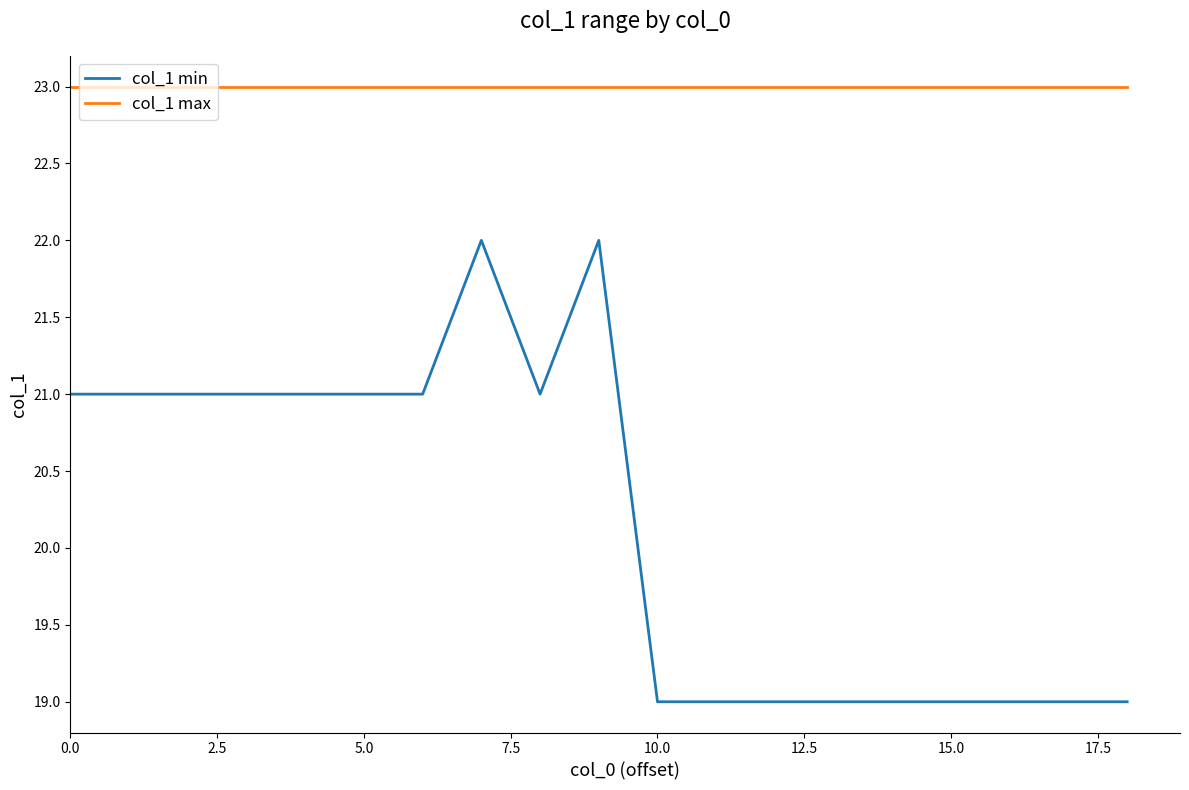

True or false: col_1 min and col_1 max intersect in this chart.

False